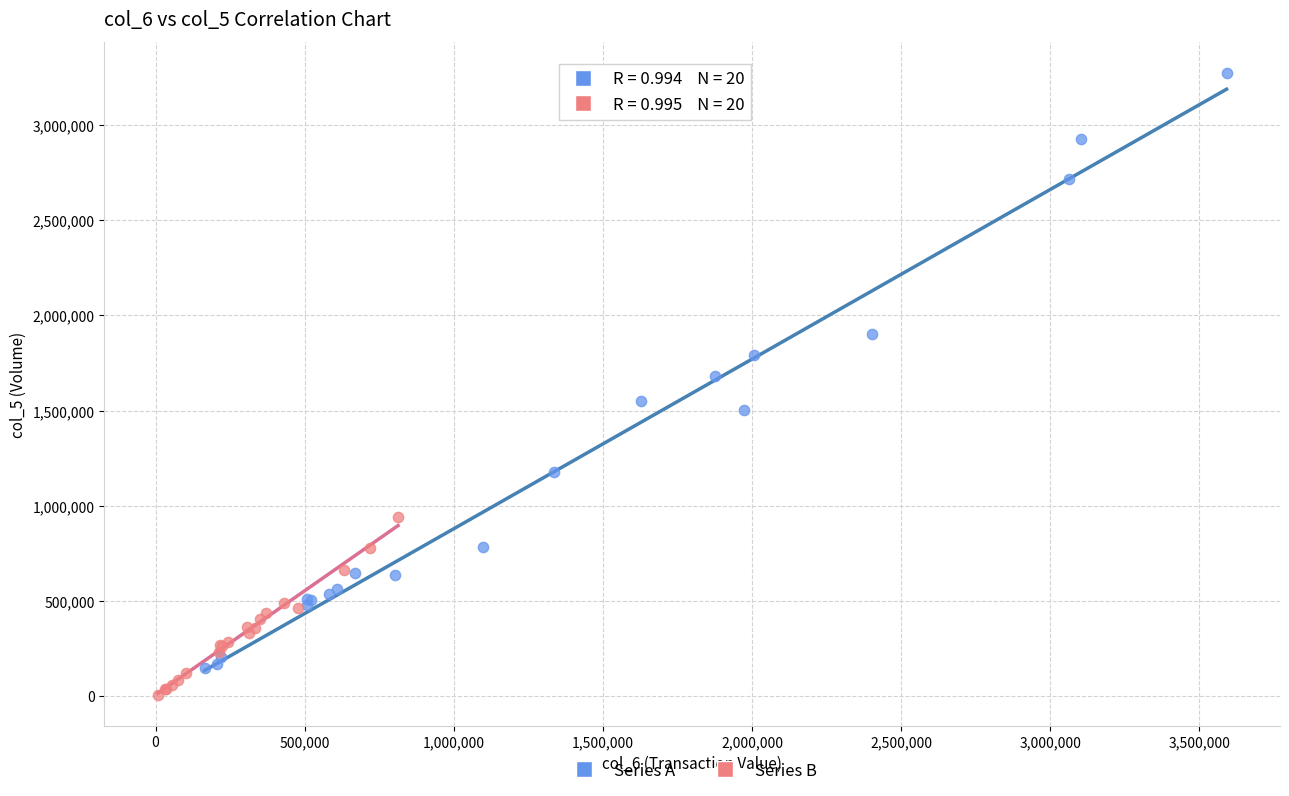

Which series reaches the maximum Y coordinate?

Series A